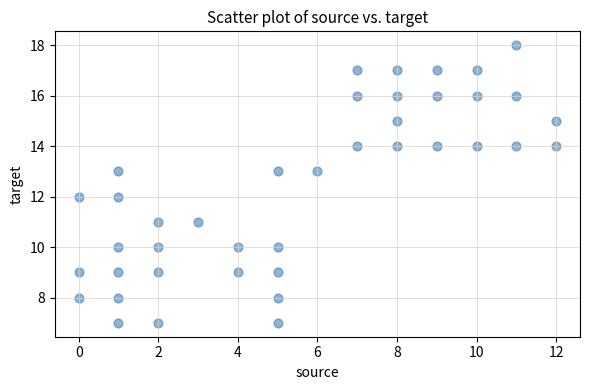

What is the range of X values (max minus min)?

12